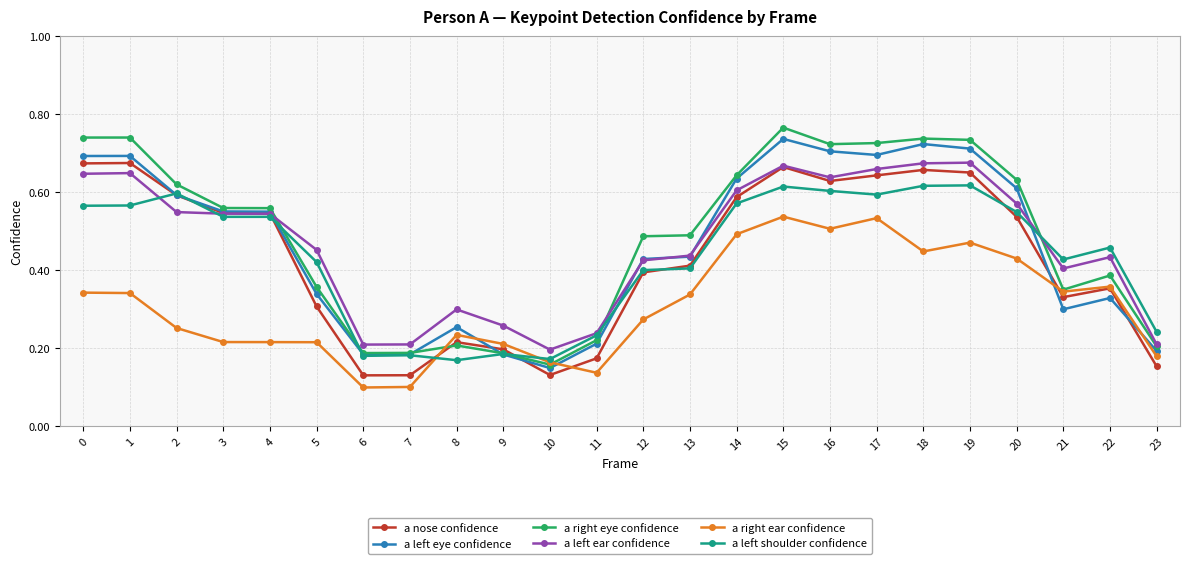

True or false: a right eye confidence has more than 0 interior local peaks.

True